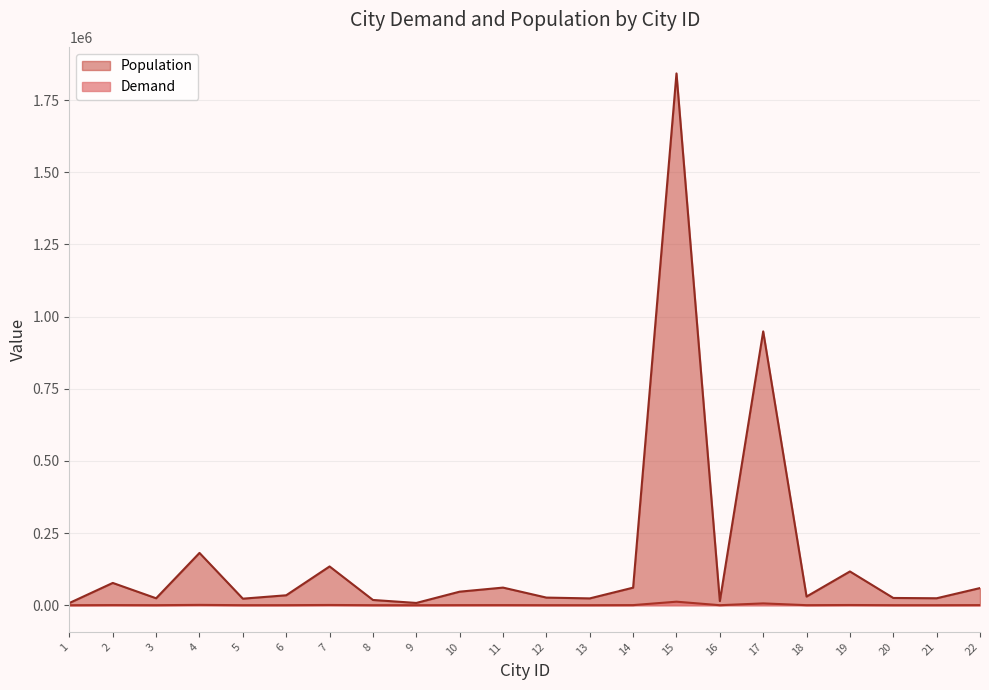

List the labels in order of Population value, largest first.

15, 17, 4, 7, 19, 2, 11, 14, 22, 10, 6, 18, 12, 20, 21, 3, 13, 5, 8, 16, 9, 1